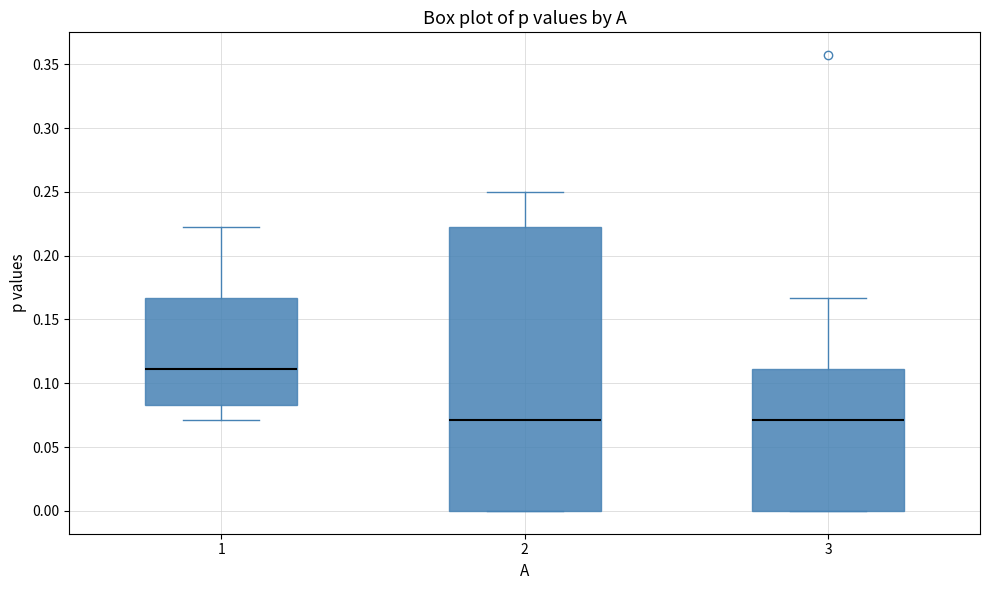

Which box is the tallest, from its lower edge to its upper edge?

2